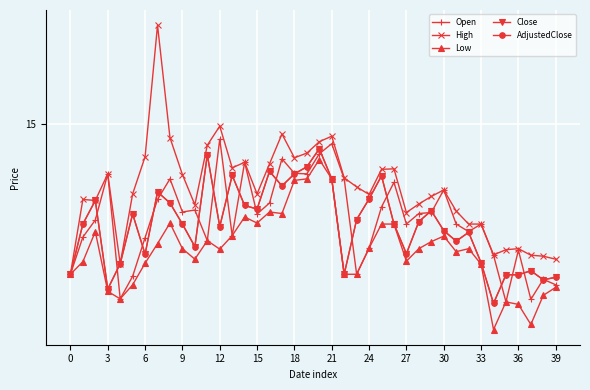

Reading left to right, transcribe all the data shown in this chart.

Open: 12.0	12.7	13.1	14.0	11.5	12.0	12.7	13.5	13.9	13.2	13.3	12.7	14.7	12.8	14.2	13.2	13.4	14.3	14.0	14.0	14.4	14.6	13.9	12.0	12.5	13.3	13.8	13.0	13.2	13.2	13.7	13.0	12.8	13.0	12.4	11.4	12.5	11.5	11.9	11.8
High: 12.0	13.5	13.5	14.0	12.2	13.6	14.3	17.0	14.7	14.0	13.4	14.6	14.9	14.1	14.2	13.6	14.2	14.8	14.3	14.4	14.6	14.8	13.9	13.7	13.6	14.1	14.1	13.2	13.4	13.6	13.7	13.3	13.0	13.0	12.4	12.5	12.5	12.4	12.4	12.3
Low: 12.0	12.2	12.8	11.7	11.5	11.8	12.2	12.6	13.0	12.5	12.3	12.7	12.5	12.8	13.1	13.0	13.2	13.2	13.9	13.9	14.3	13.9	12.0	12.0	12.5	13.0	13.0	12.3	12.5	12.7	12.8	12.4	12.5	12.2	10.9	11.4	11.4	11.0	11.6	11.7
Close: 12.0	13.0	13.5	11.7	12.2	13.2	12.4	13.6	13.4	13.0	12.6	14.4	12.9	14.0	13.4	13.3	14.1	13.8	14.0	14.1	14.5	13.9	12.0	13.1	13.5	14.0	13.0	12.4	13.1	13.3	12.9	12.7	12.8	12.2	11.4	12.0	12.0	12.1	11.9	11.9
AdjustedClose: 12.0	13.0	13.5	11.7	12.2	13.2	12.4	13.6	13.4	13.0	12.6	14.4	12.9	14.0	13.4	13.3	14.1	13.8	14.0	14.1	14.5	13.9	12.0	13.1	13.5	14.0	13.0	12.4	13.1	13.3	12.9	12.7	12.8	12.2	11.4	12.0	12.0	12.1	11.9	11.9